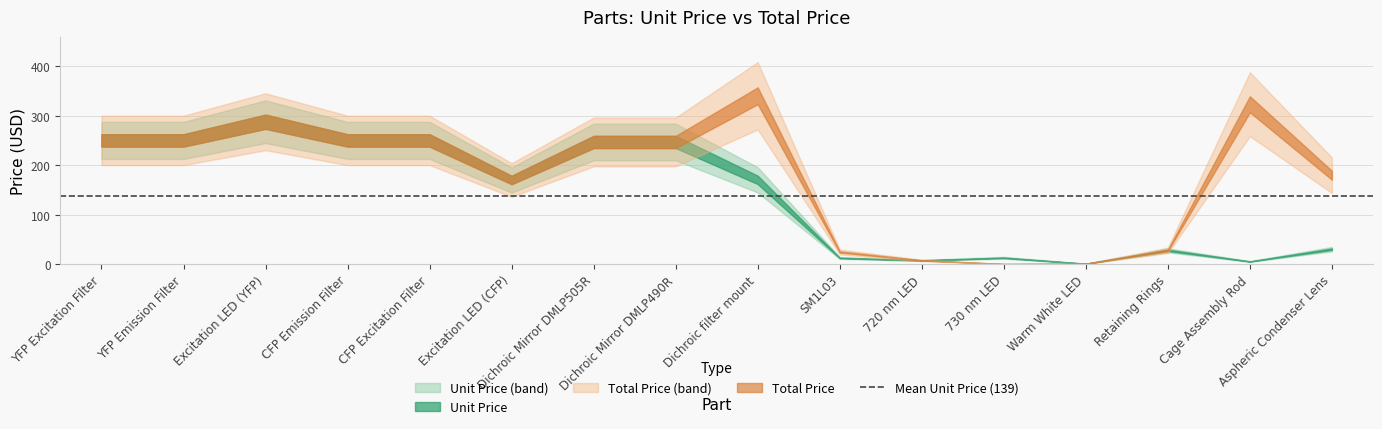

Reading left to right, extract all data points from this chart.

unit_price: 250.0	250.0	287.9	250.0	250.0	169.9	246.9	246.9	170.2	12.2	7.2	12.5	0.5	27.6	5.0	29.9
price: 250.0	250.0	287.9	250.0	250.0	169.9	246.9	246.9	340.4	24.3	7.2	0.0	0.5	27.6	323.2	179.6